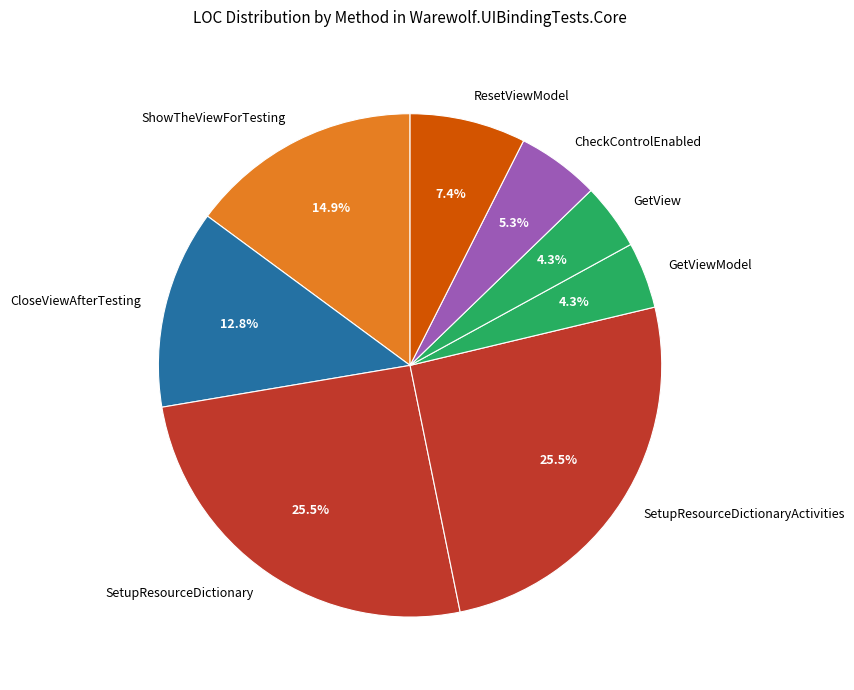

Which has a higher value, CloseViewAfterTesting or GetViewModel?

CloseViewAfterTesting